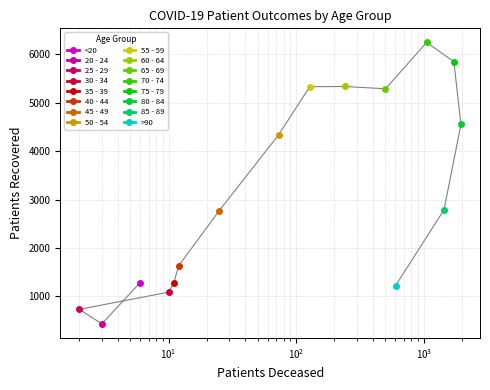

True or false: the data shows 1283 at <20.

True